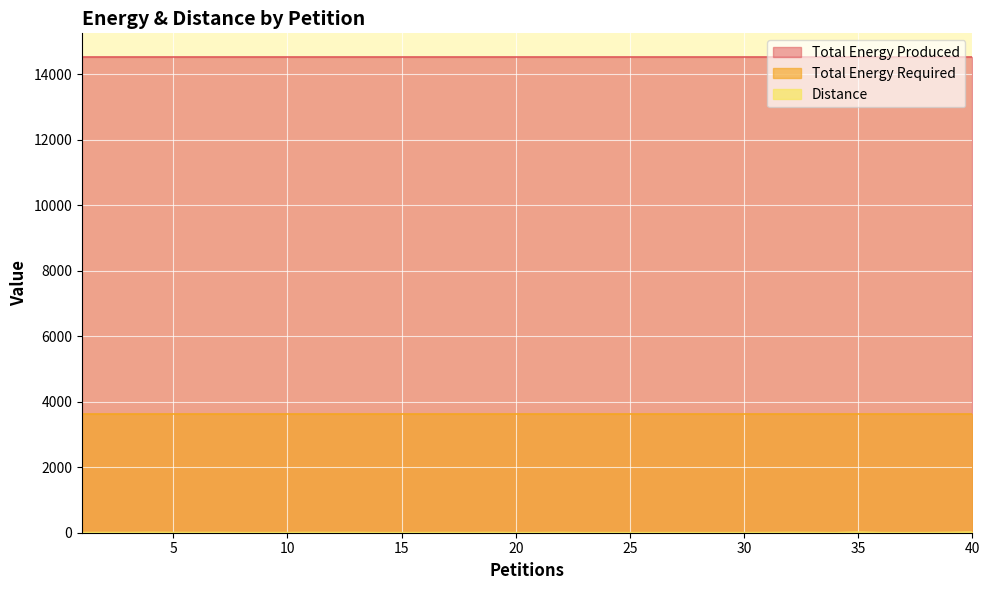

Reading left to right, transcribe all the data shown in this chart.

Distance: 3	5	4	9	6	4	6	2	2	3	6	4	6	1	2	2	4	2	6	2	2	6	1	2	1	1	2	1	1	2	3	7	5	1	17	2	1	2	8	19
Total Energy Produced: 14528	14528	14528	14528	14528	14528	14528	14528	14528	14528	14528	14528	14528	14528	14528	14528	14528	14528	14528	14528	14528	14528	14528	14528	14528	14528	14528	14528	14528	14528	14528	14528	14528	14528	14528	14528	14528	14528	14528	14528
Total Energy Required: 3635	3635	3635	3635	3635	3635	3635	3635	3635	3635	3635	3635	3635	3635	3635	3635	3635	3635	3635	3635	3635	3635	3635	3635	3635	3635	3635	3635	3635	3635	3635	3635	3635	3635	3635	3635	3635	3635	3635	3635